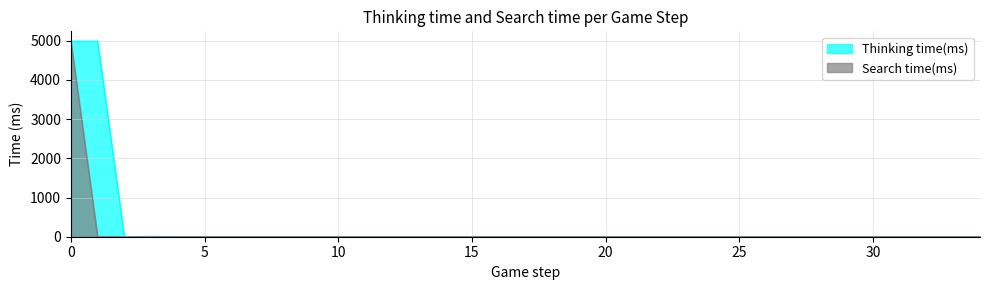

Rank the series by their maximum value, from lowest to highest.

Search time(ms), Thinking time(ms)